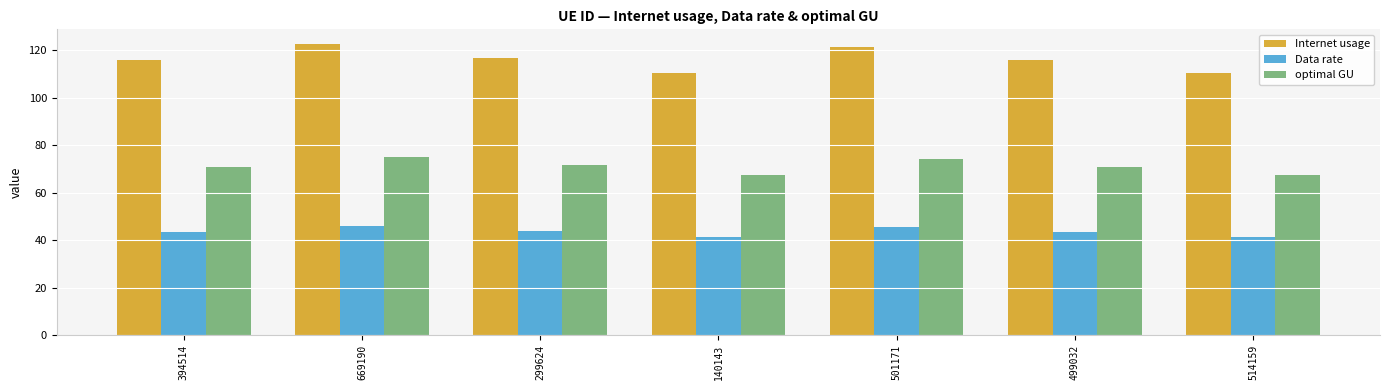

Count the number of categories in the chart.

7